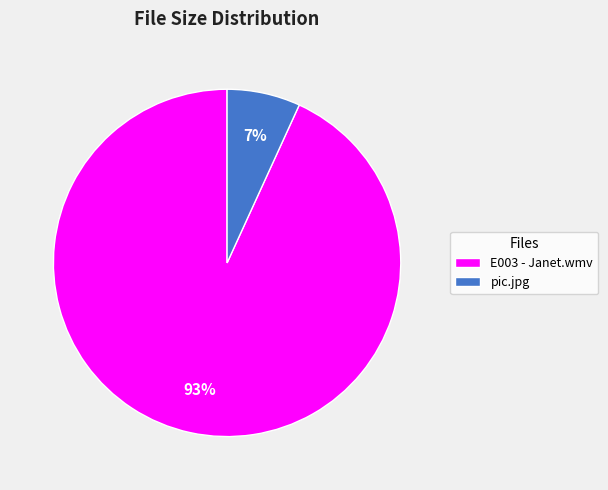

Is it true that E003 - Janet.wmv is 93% of the pie?

True